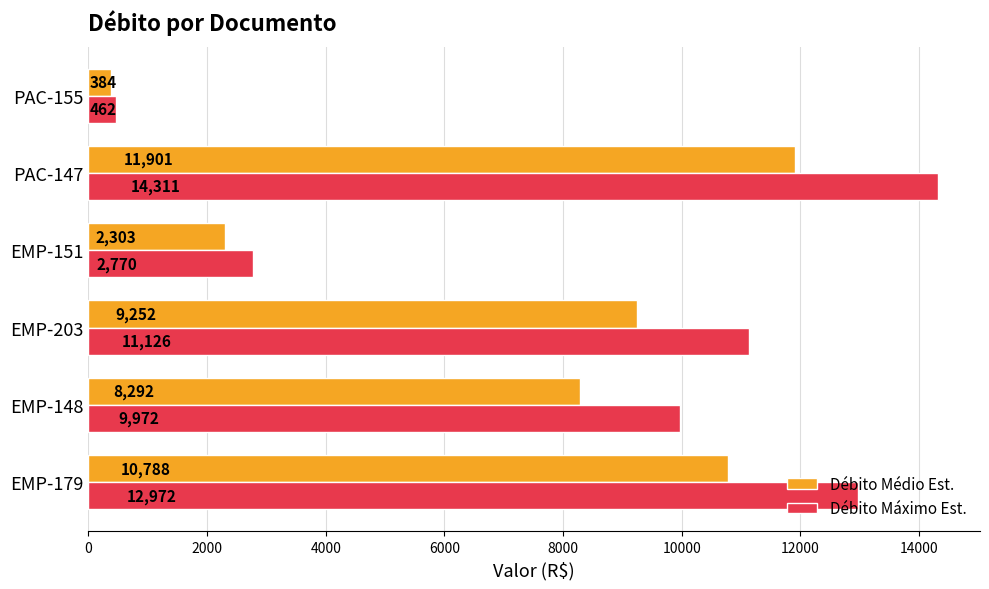

List the series in order of their overall mean, lowest first.

Débito Médio Est., Débito Máximo Est.